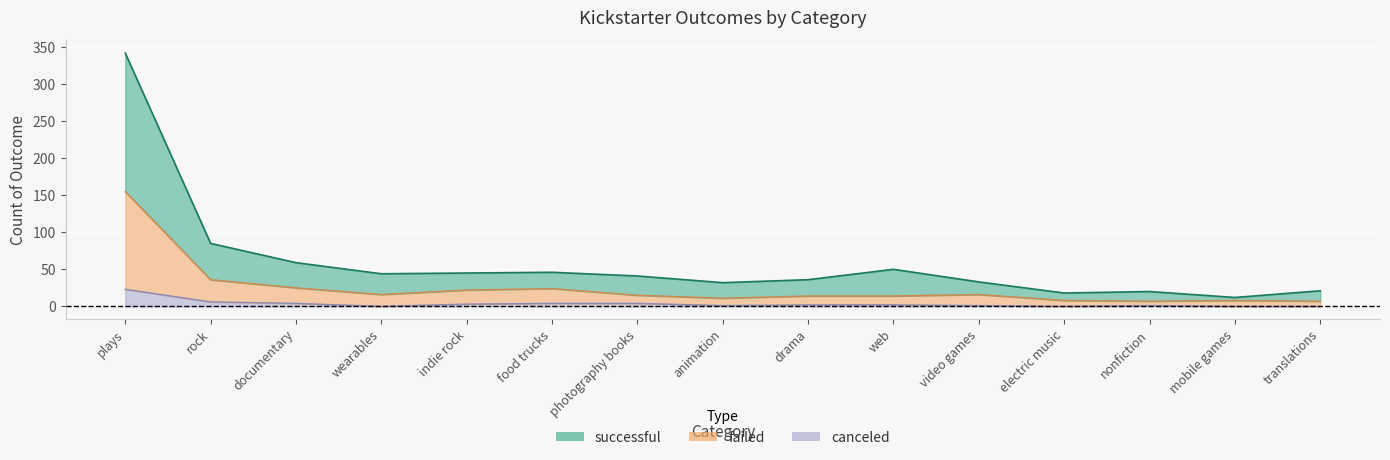

True or false: canceled and successful intersect in this chart.

False